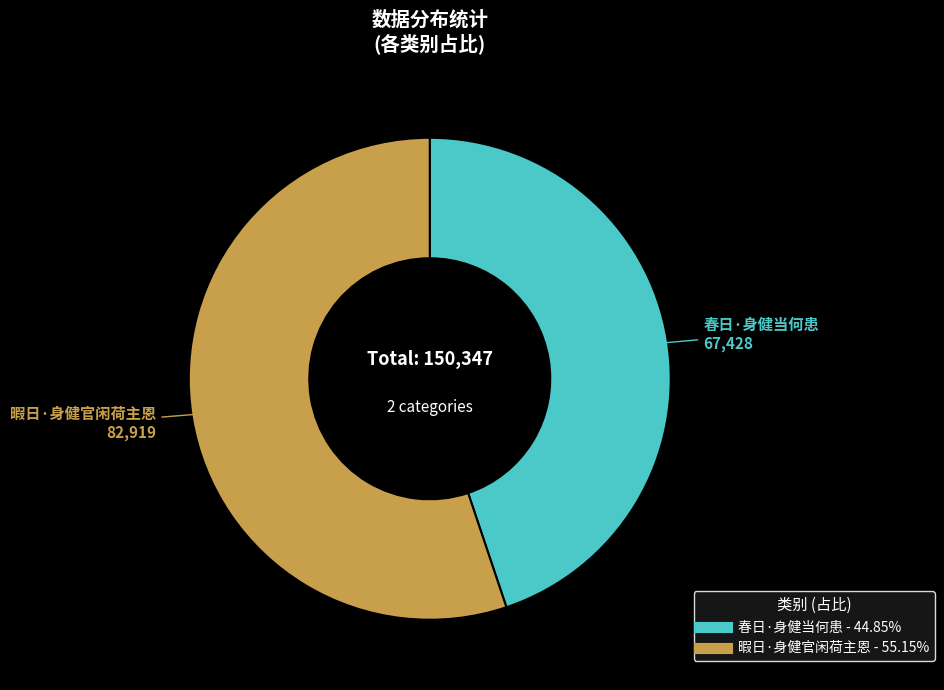

What is the smallest slice in the pie chart?

春日·身健当何患